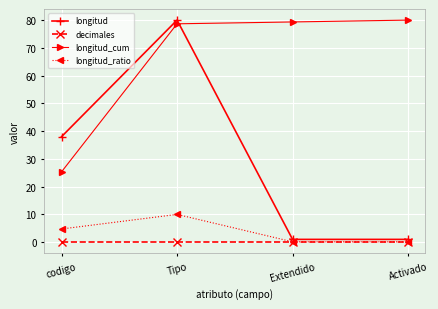

Which series has the widest spread of values?

longitud